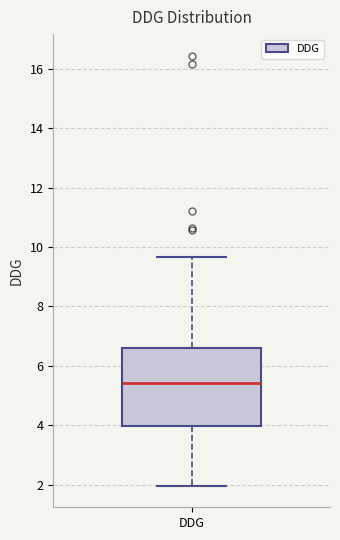

Transcribe this box plot: give where the median line is, the range the box spans, and where the two whiskers end, as read against the y-axis. The values are not printed on the chart, so give them approximately, as read against the axis.

median 5.4, box 4.0 to 6.6, whiskers 2.0 to 9.6